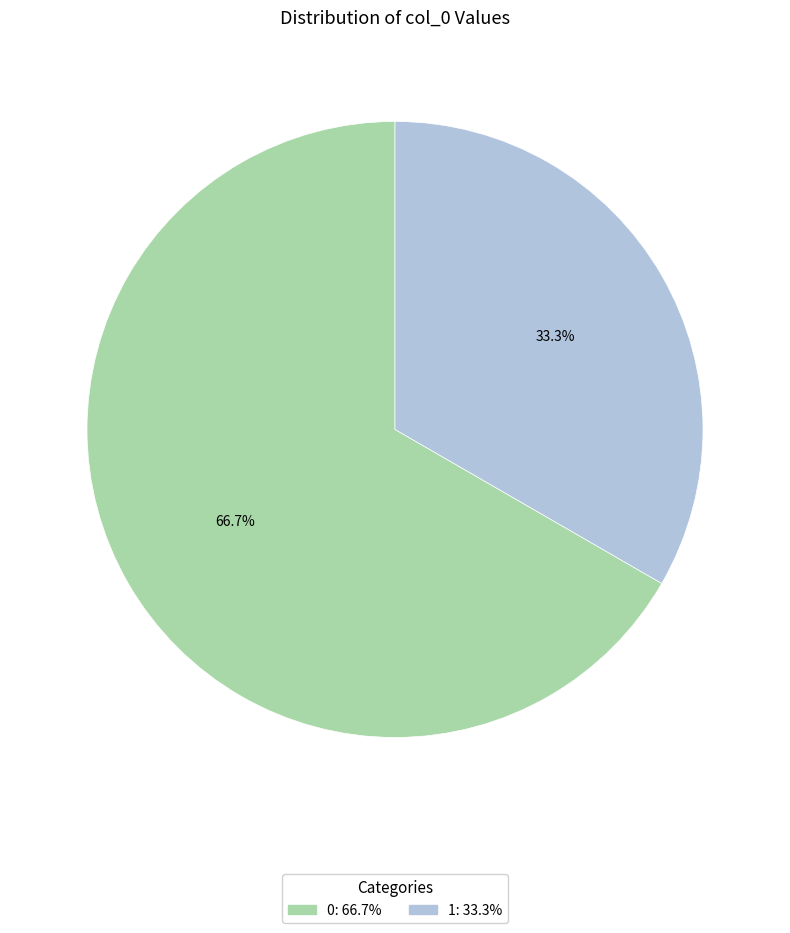

Between 1: 33.3% and 0: 66.7%, which is larger?

0: 66.7%